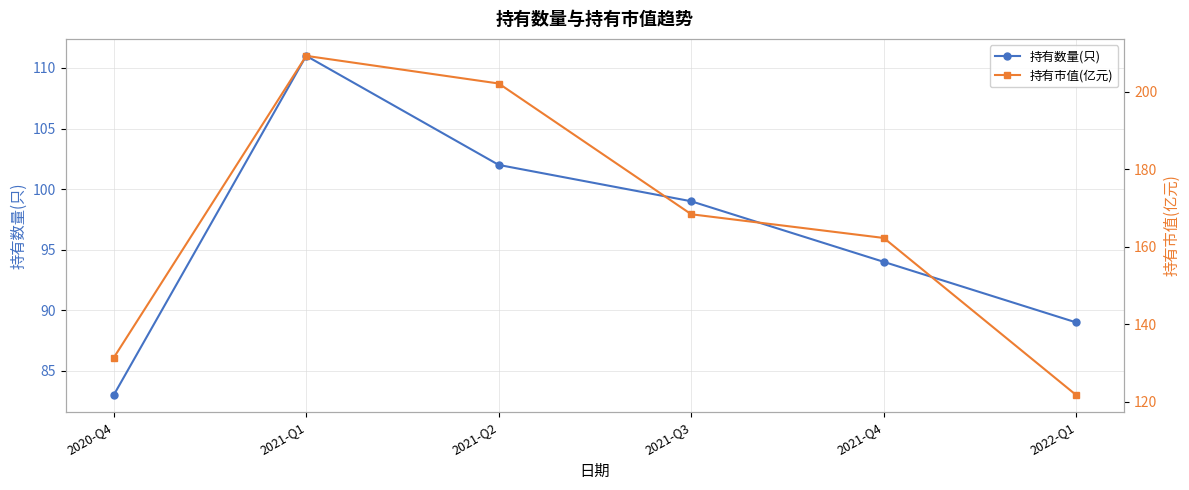

Where is the first local maximum for 持有市值(亿元)?

2021-Q1